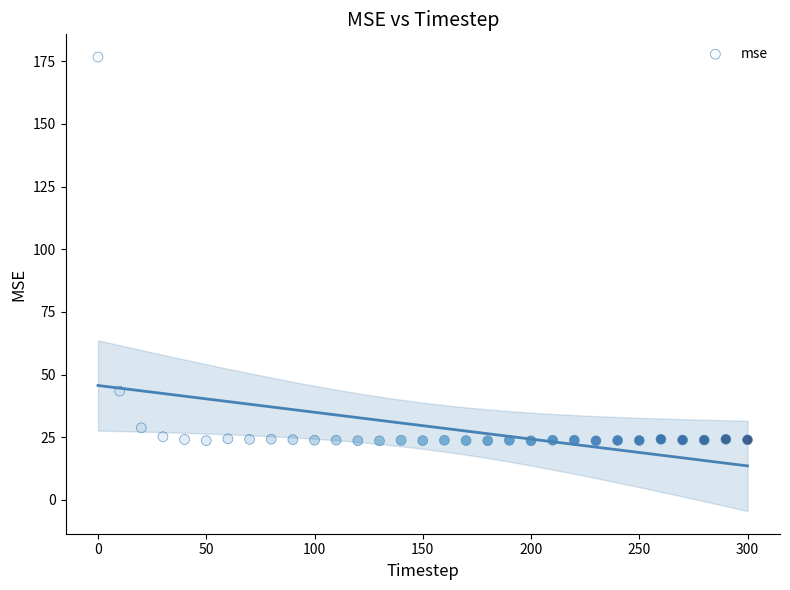

What Y value in the scatter plot is closest to 100?

43.4